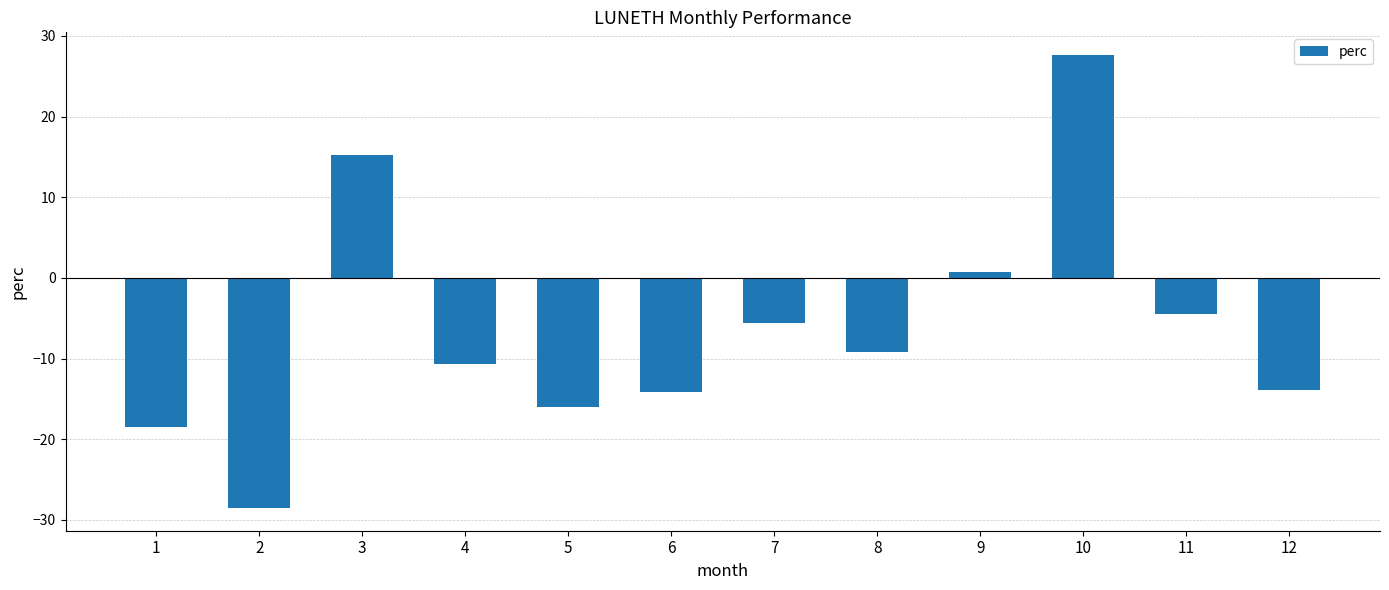

How many distinct data groups are displayed?

1